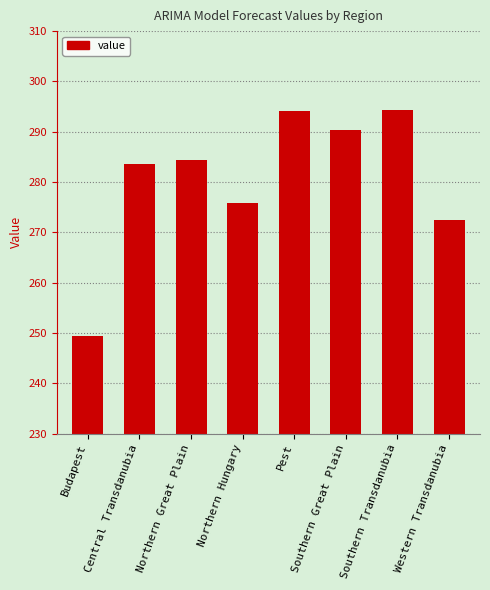

What is the label of the 1st bar from the left?

Budapest